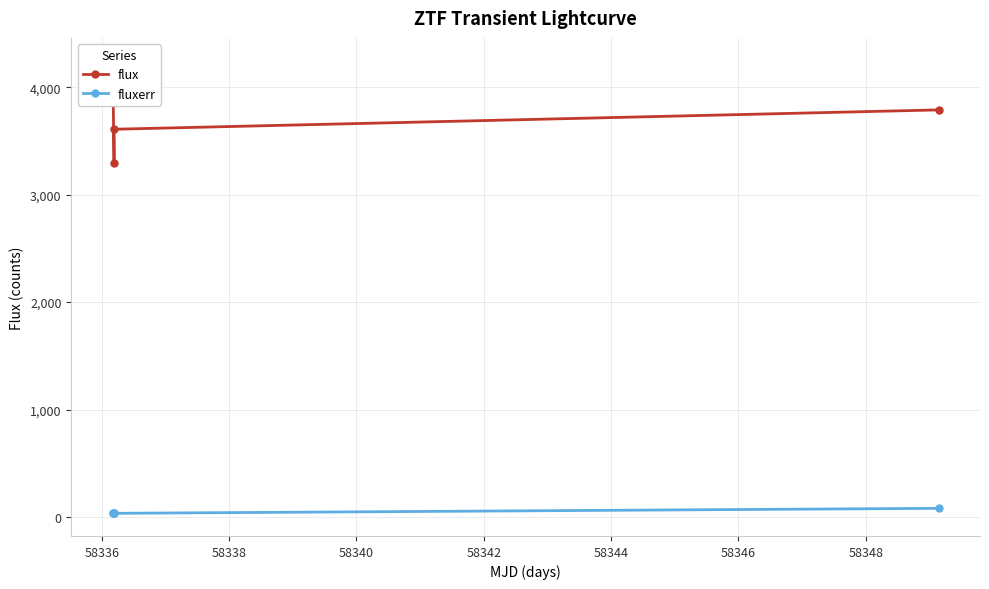

How many data points in flux are less than 3789?

2